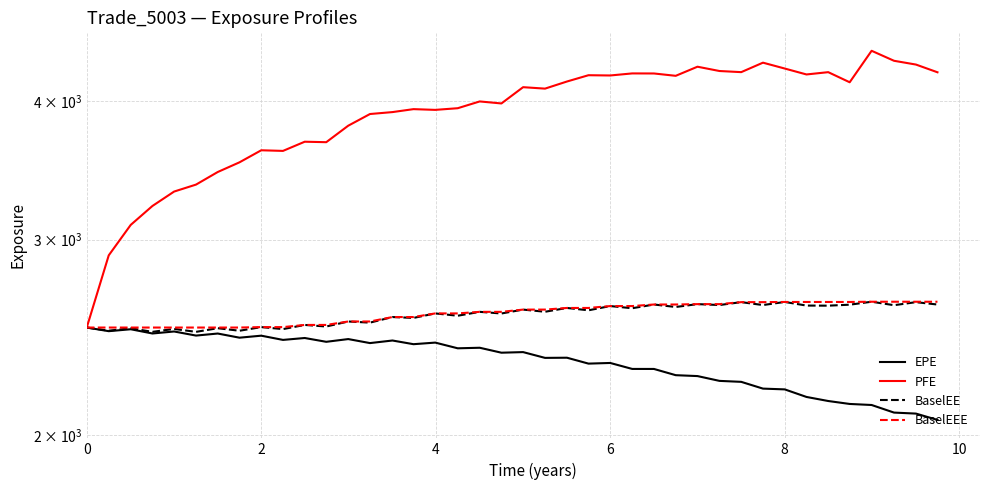

True or false: BaselEEE has more than 1 points higher than both neighbors.

False